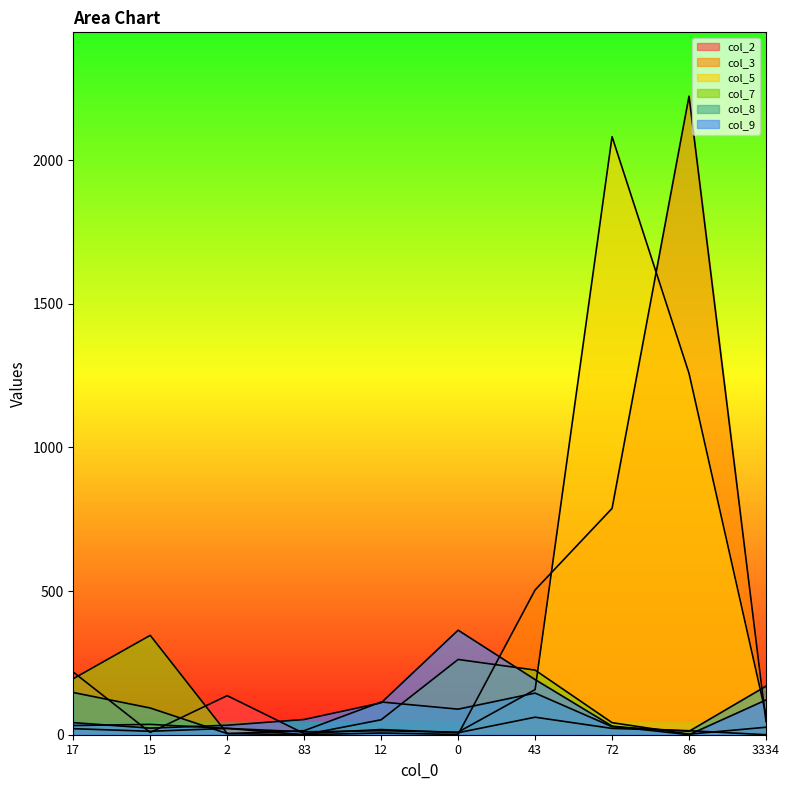

What is the difference between the maximum and second lowest values in the col_3 series?

2222